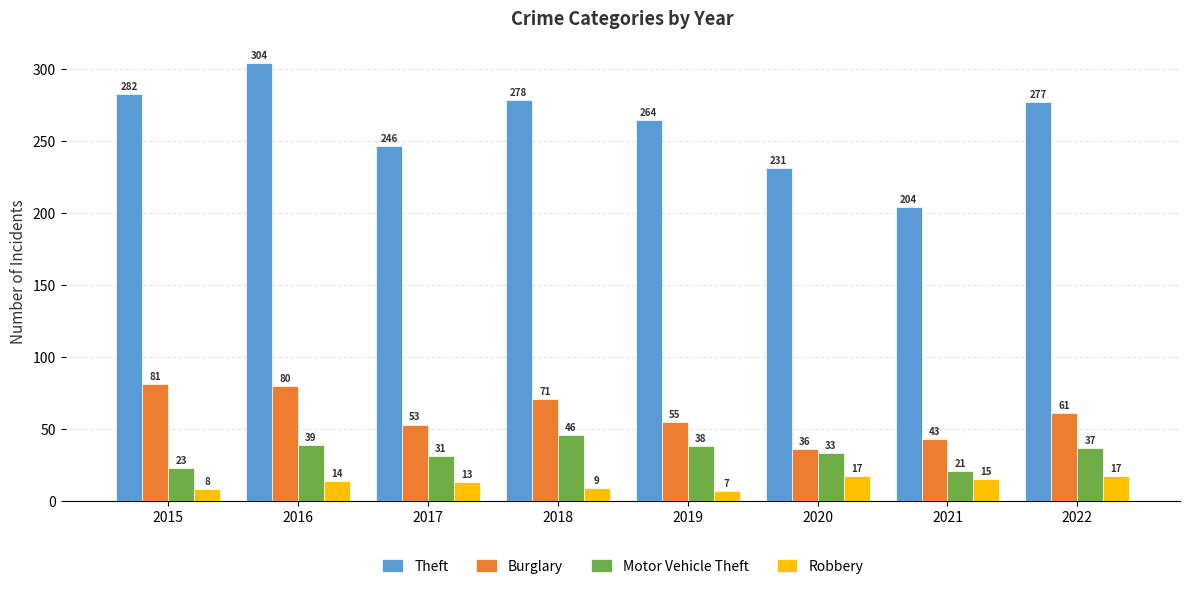

Count the number of data series in this chart.

4